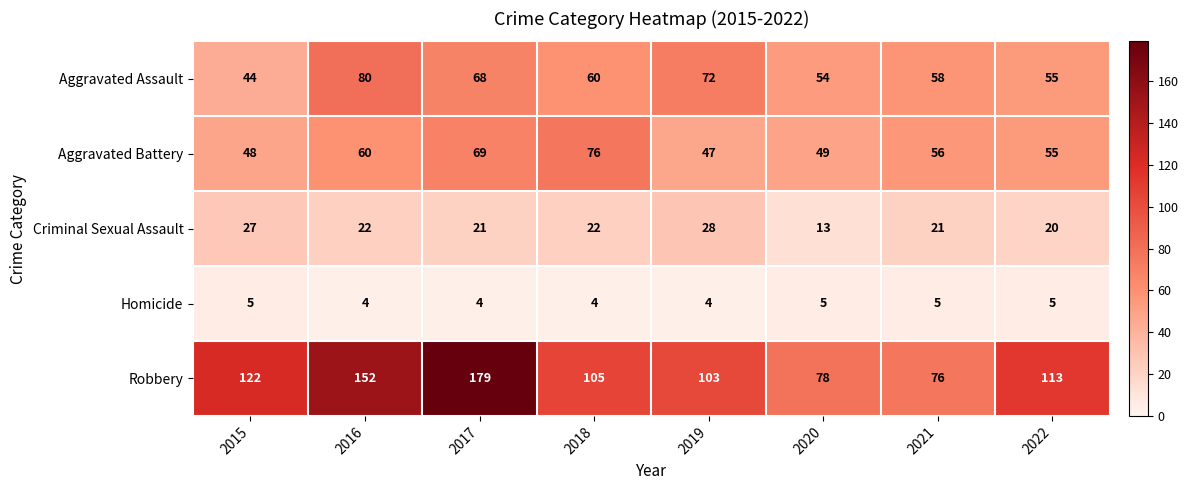

What is the difference between the maximum and second lowest values in the Criminal Sexual Assault series?

8